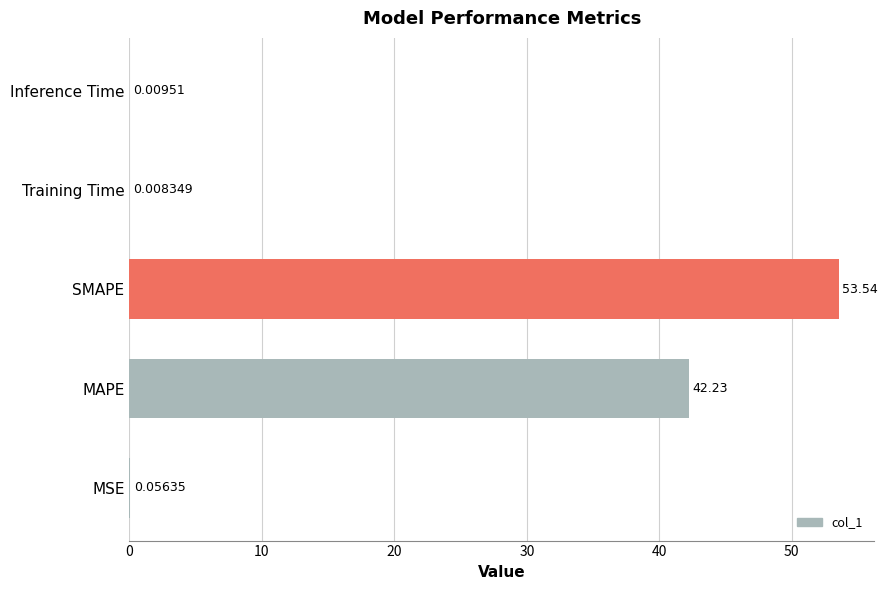

What is the sum of all values?

95.8